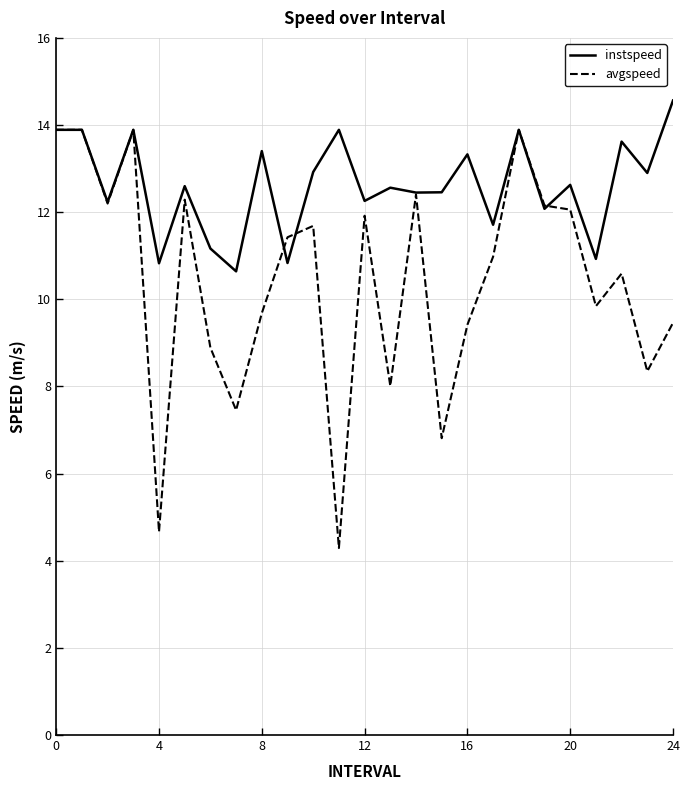

What is the lowest value of the avgspeed series?

4.3